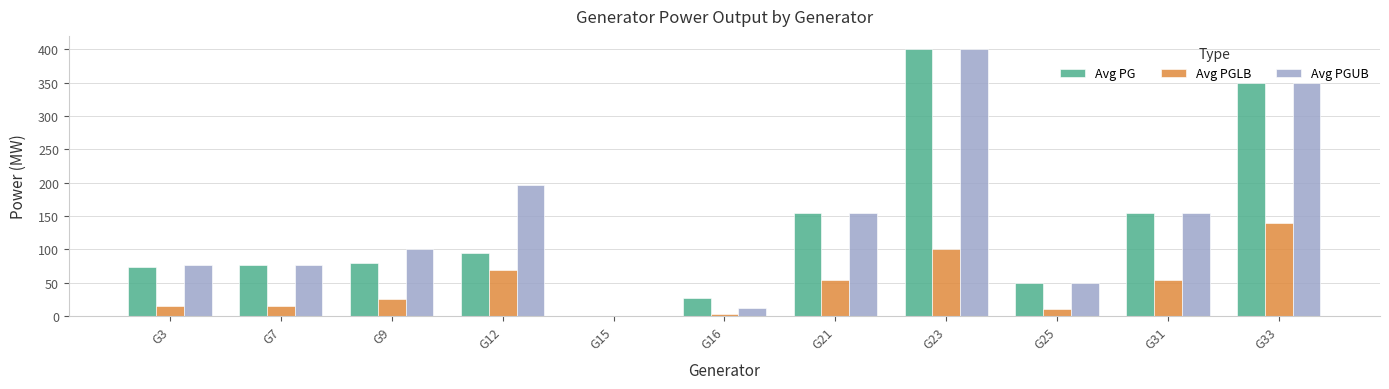

Is the value of Avg PG at G33 greater than the value of Avg PGUB at G21?

Yes